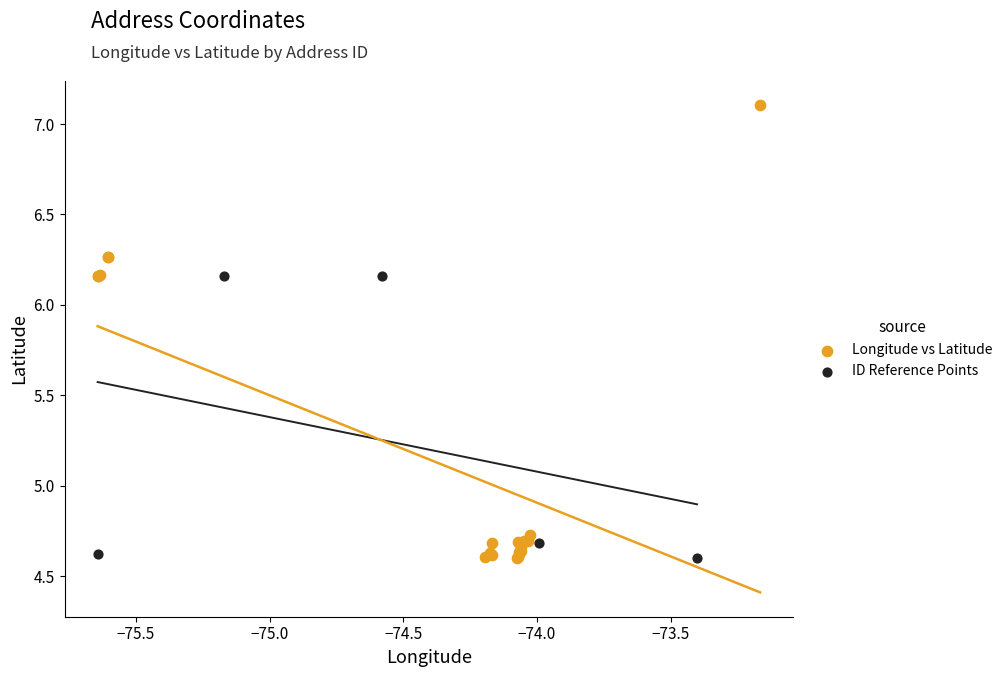

Which series has the largest Y range (max minus min)?

Longitude vs Latitude